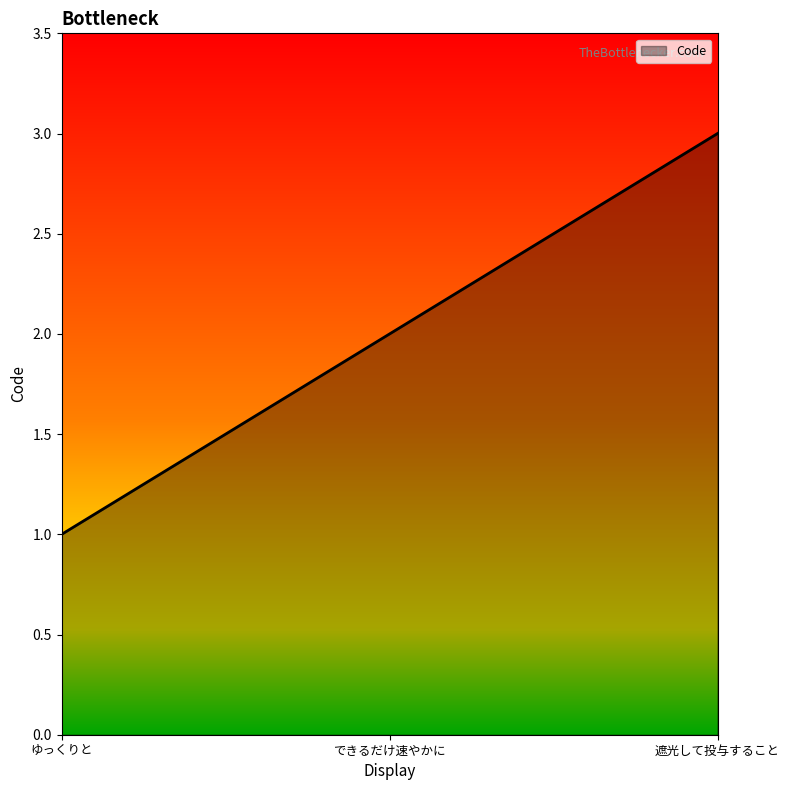

Approximately how many times larger is the value at できるだけ速やかに compared to 遮光して投与すること?

0.7